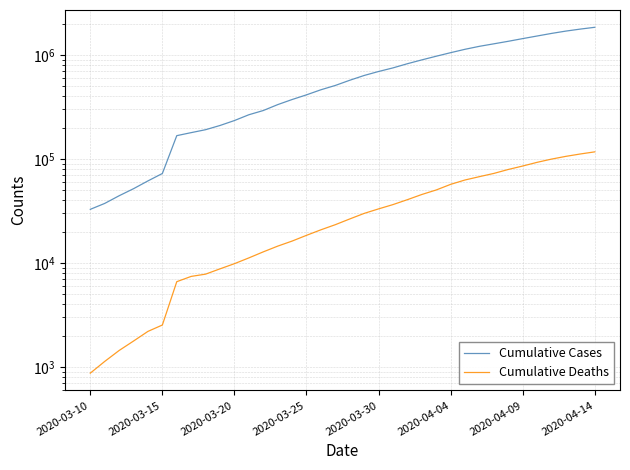

At 27, list the series in order from largest to smallest.

Cumulative Cases, Cumulative Deaths